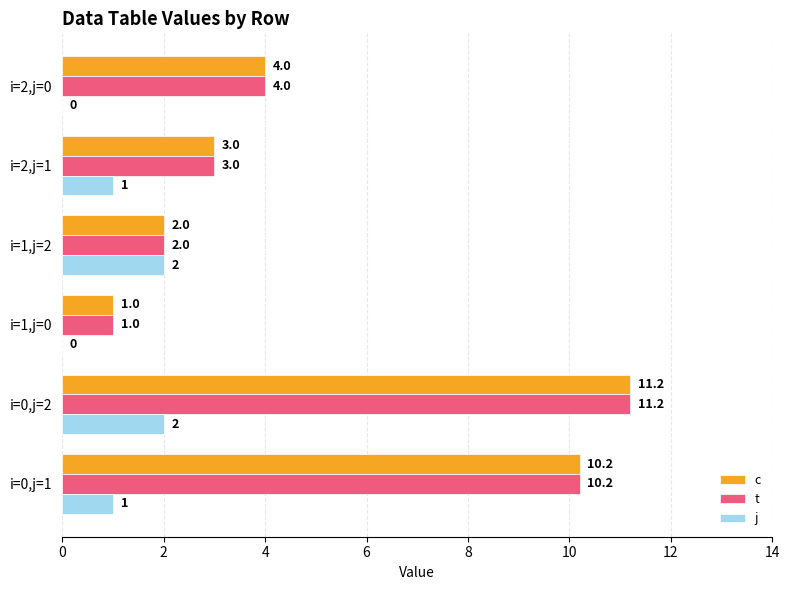

How many j values are between 0 and 2?

6